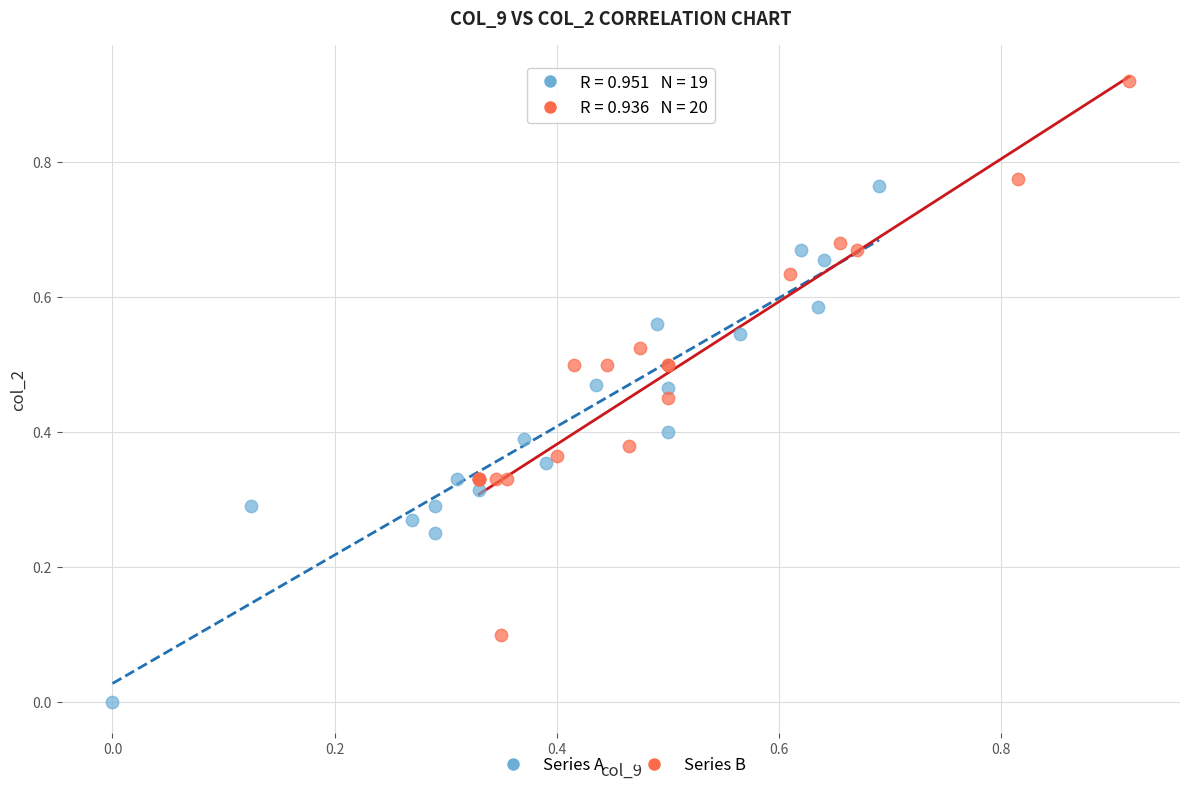

Which series contains the lowest Y value?

Series A